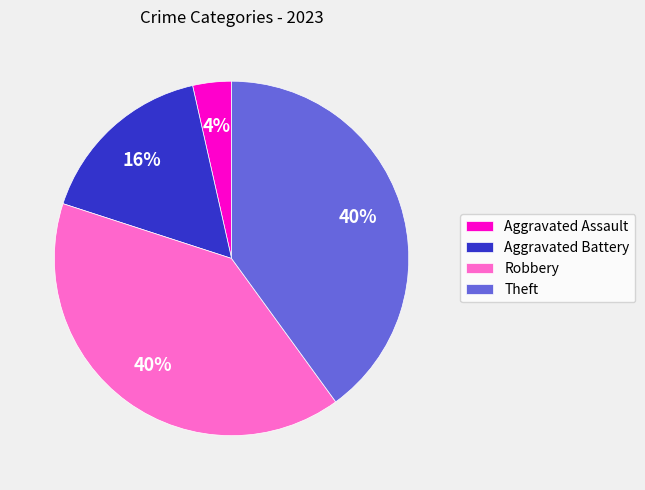

Is there any slice that represents more than half of the pie?

No